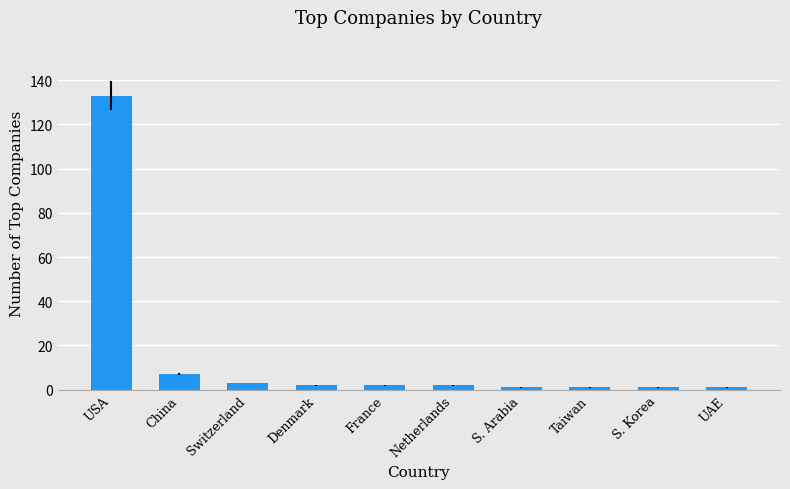

Count the number of categories in the chart.

10